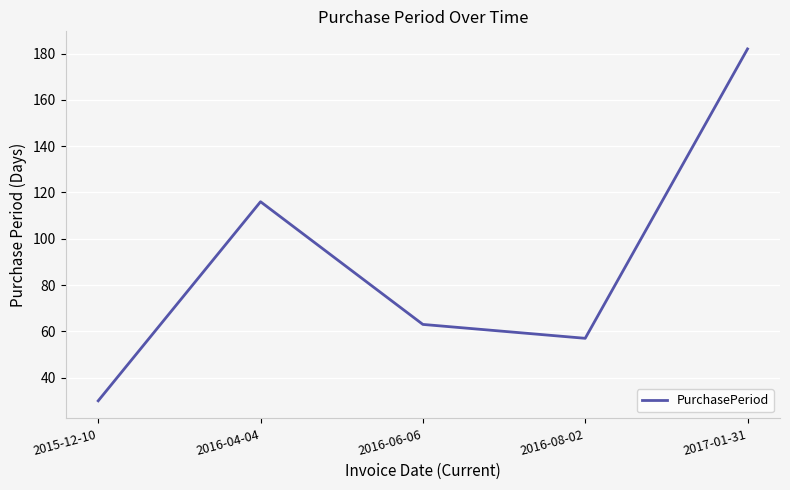

Reading left to right, list all the values displayed in this chart.

2015-12-10=30	2016-04-04=116	2016-06-06=63	2016-08-02=57	2017-01-31=182